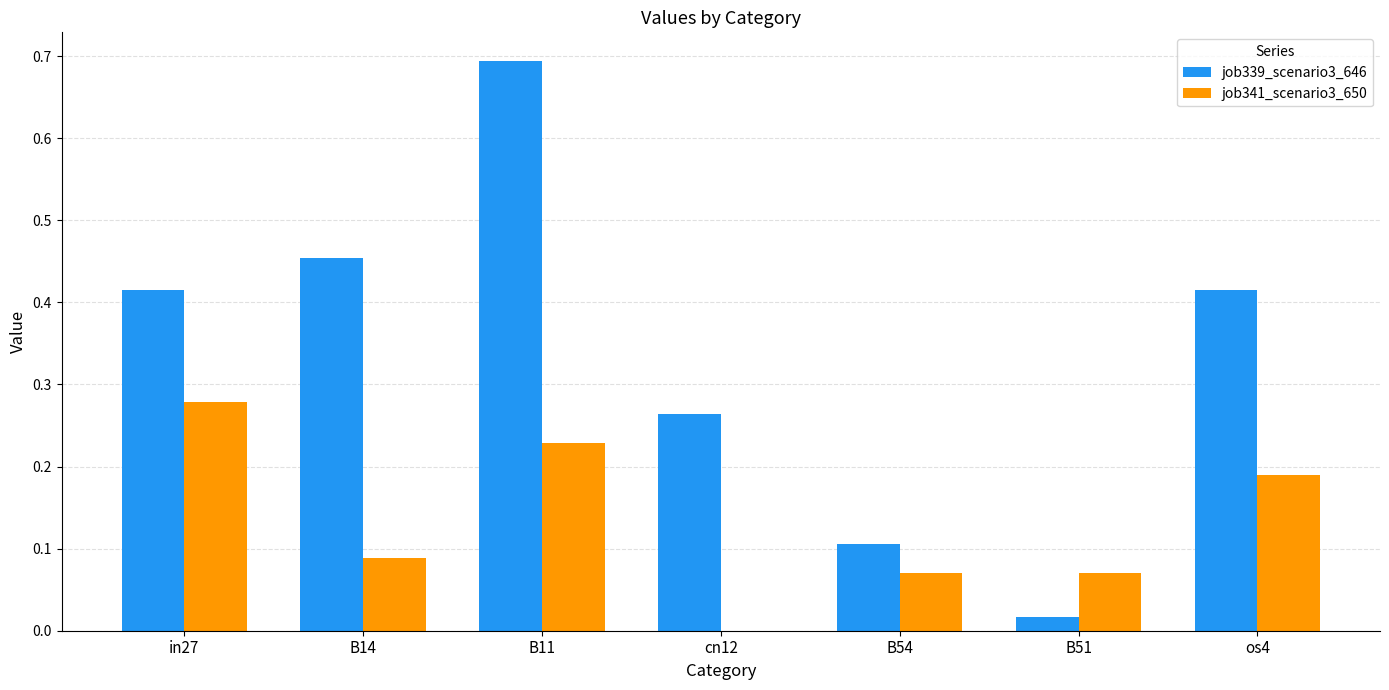

Count the number of categories in the chart.

7